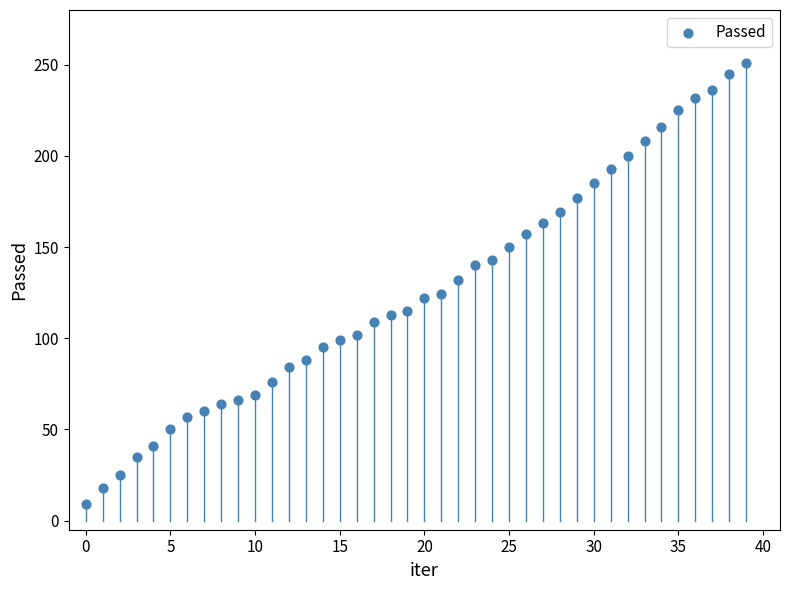

What is the range of Y values (max minus min)?

242